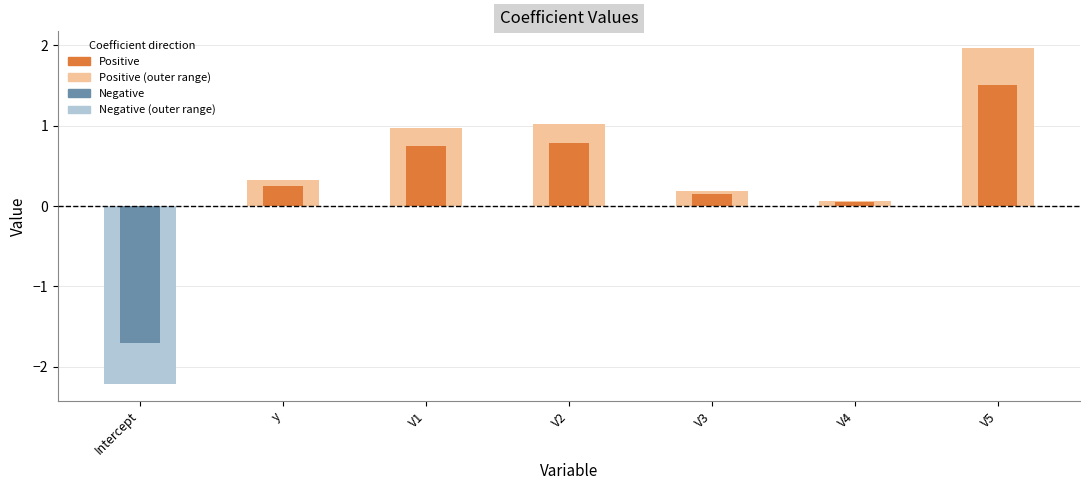

What is the label of the 1st bar from the right?

V5